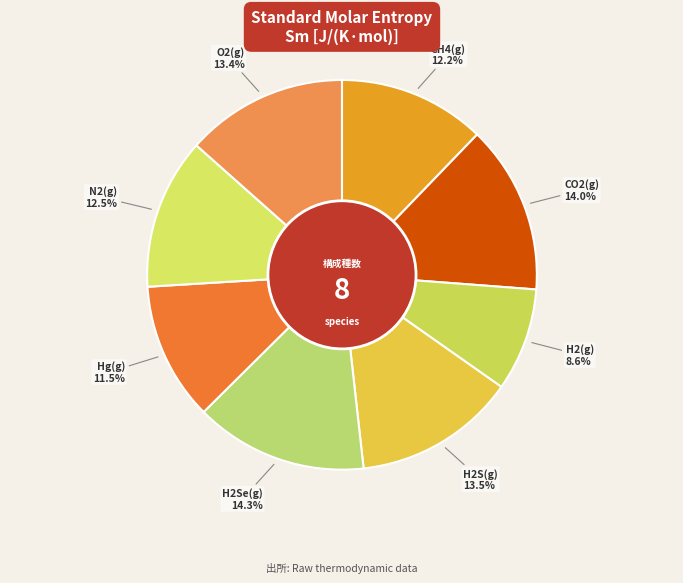

Approximately how many times larger is the value at H2S(g) compared to CH4(g)?

1.1